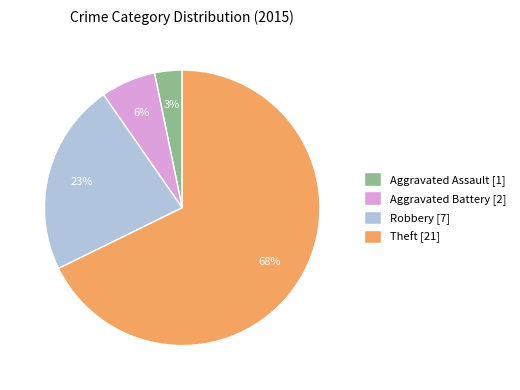

Is Theft the majority of the pie?

Yes